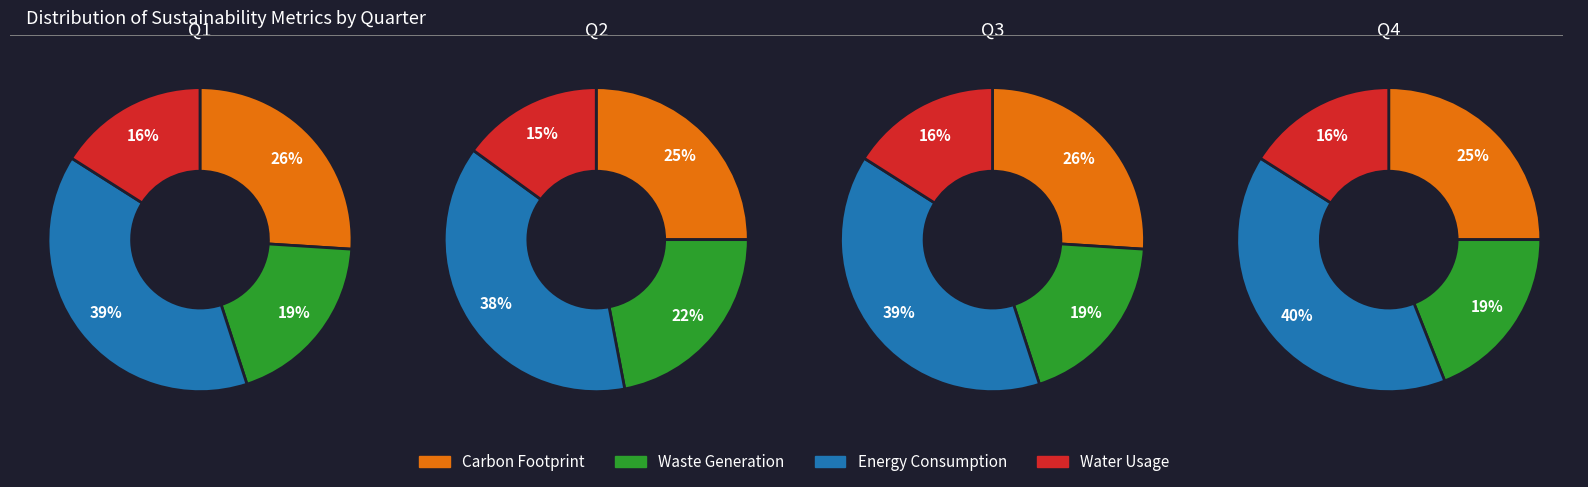

Is the sum of 2 and 3 greater than half?

Yes